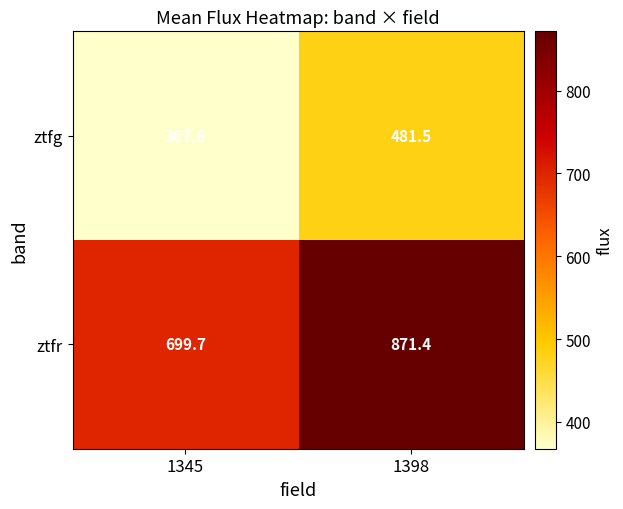

How many data points does each series have?

2